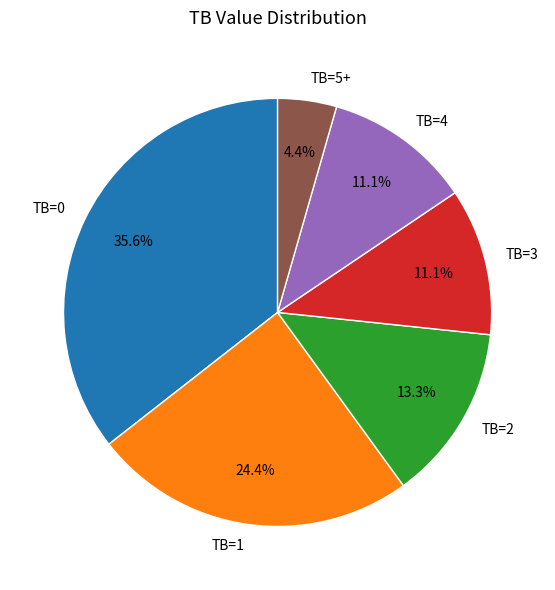

Does TB=0 account for over 50% of the chart?

No